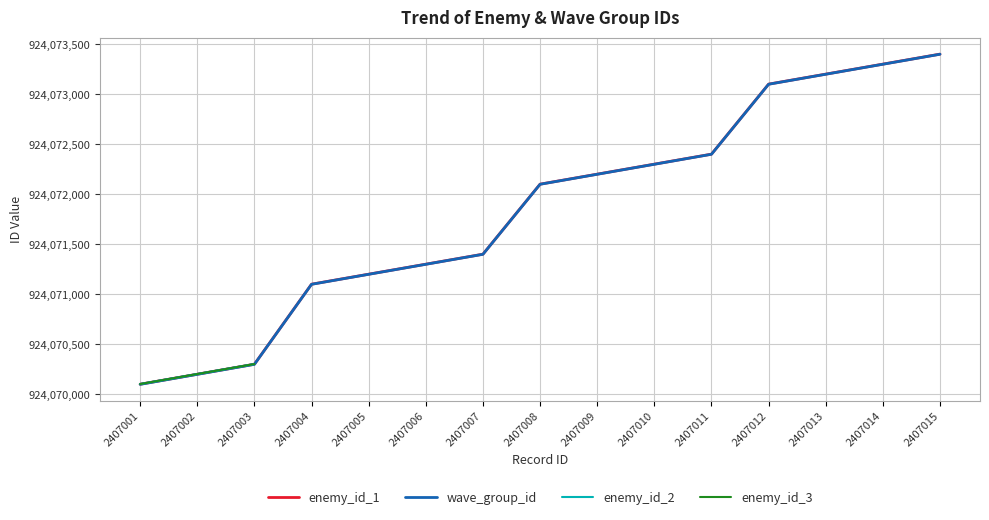

What is the sum of the wave_group_id values at 2407001 and 2407015?

1848143500